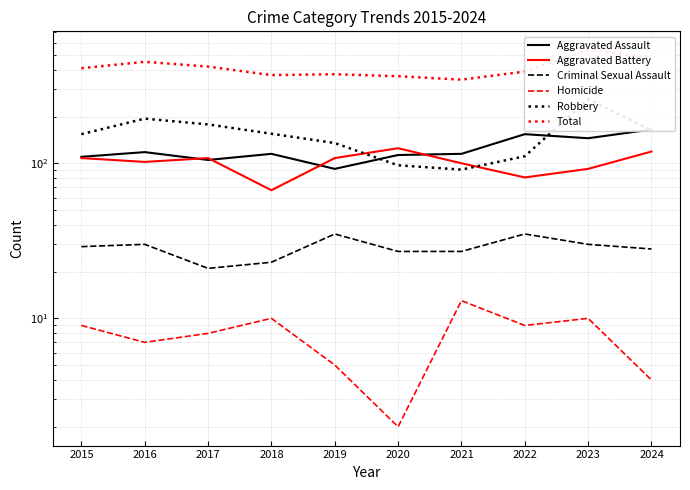

Is it true that Aggravated Assault equals 115 at 2021?

True